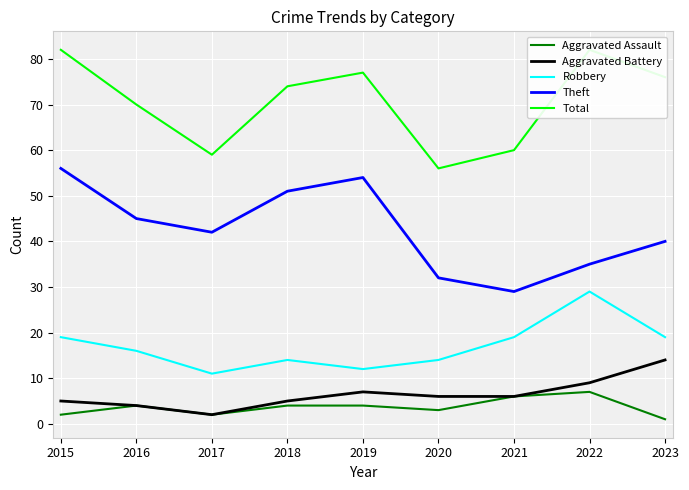

What are all the series names shown in the legend?

Aggravated Assault, Aggravated Battery, Robbery, Theft, Total